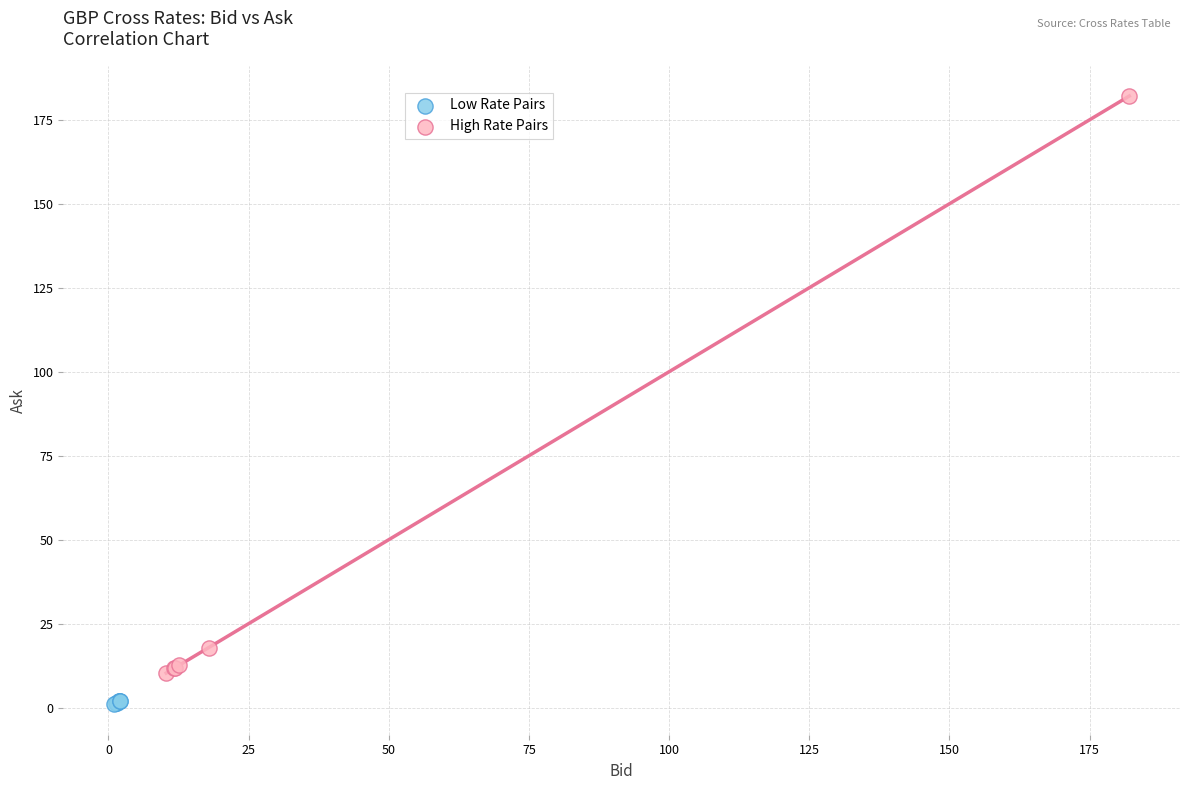

Which series has the largest Y range (max minus min)?

High Rate Pairs